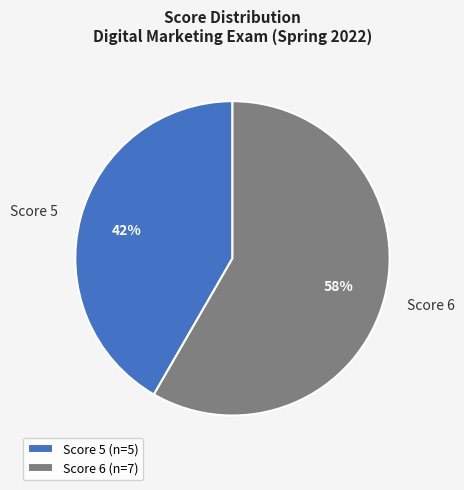

Which has a higher value, Score 5 or Score 6?

Score 6